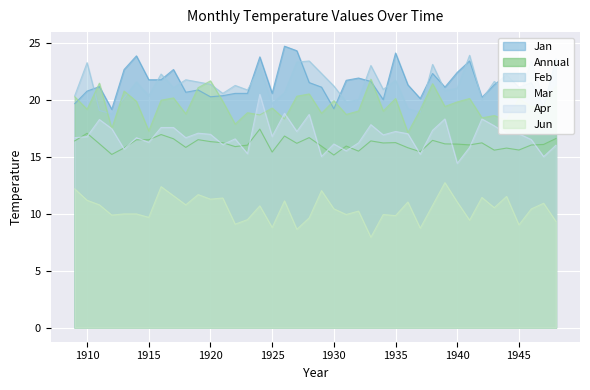

How many lines are shown in the chart?

6